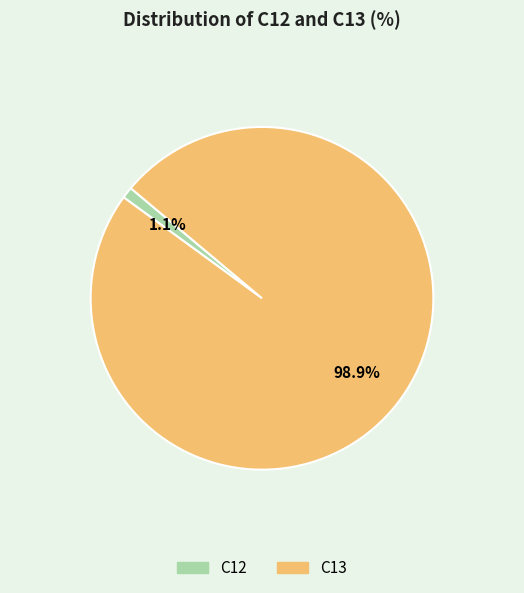

How many slices are in this pie chart?

2